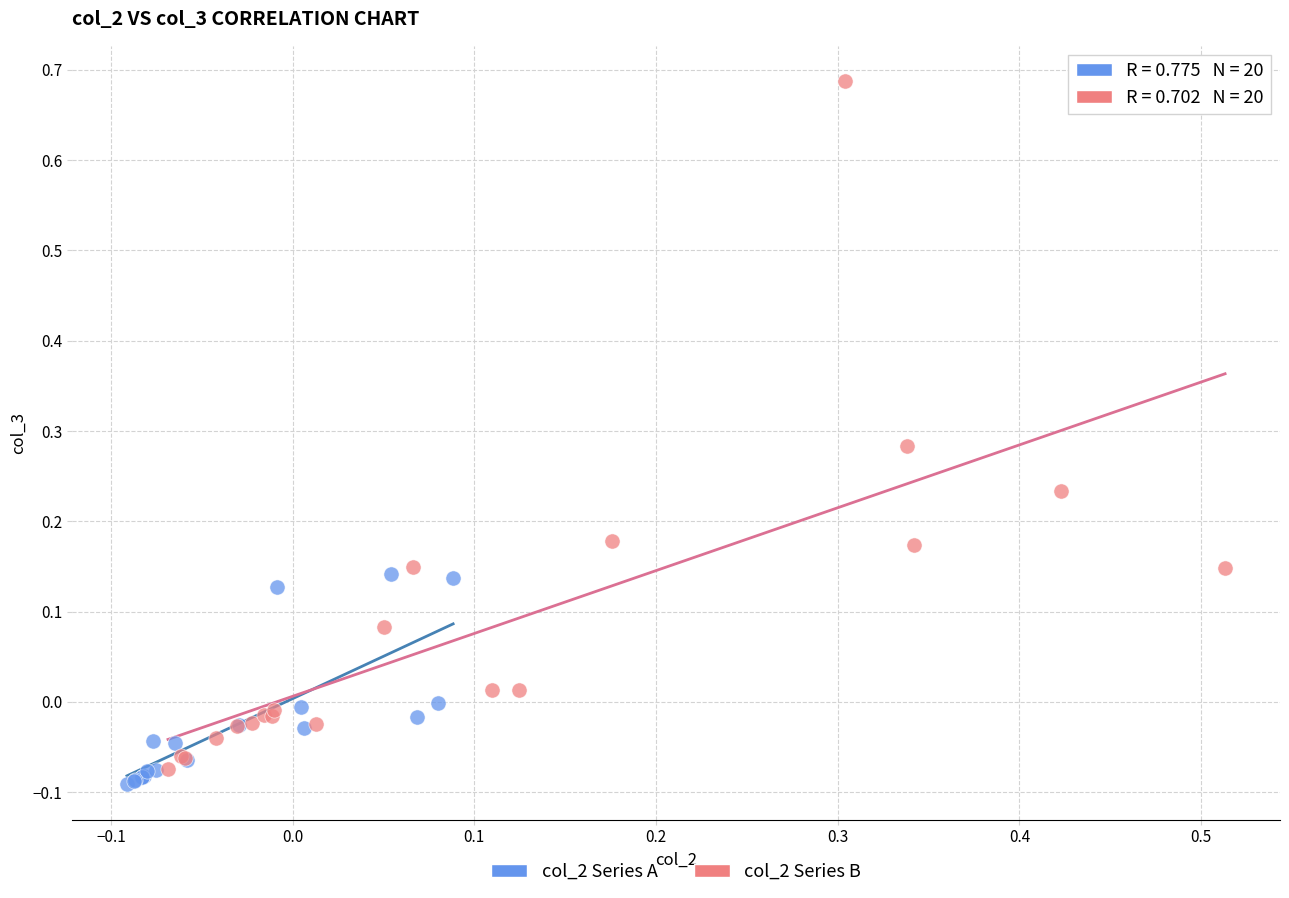

Which series has the widest spread of Y values?

col_2 Series B